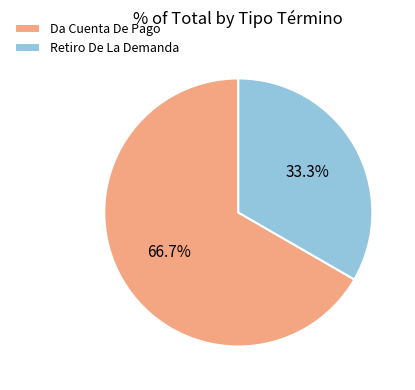

Which has a higher value, Da Cuenta De Pago or Retiro De La Demanda?

Da Cuenta De Pago